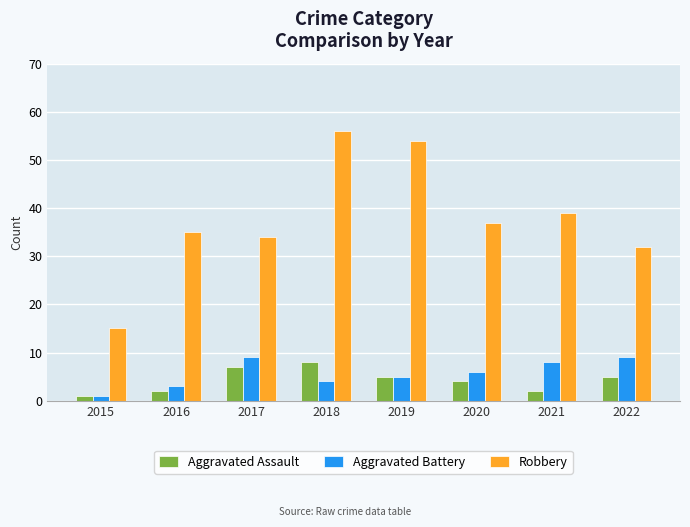

The value of Aggravated Assault at 2020 is 4. True or false?

True